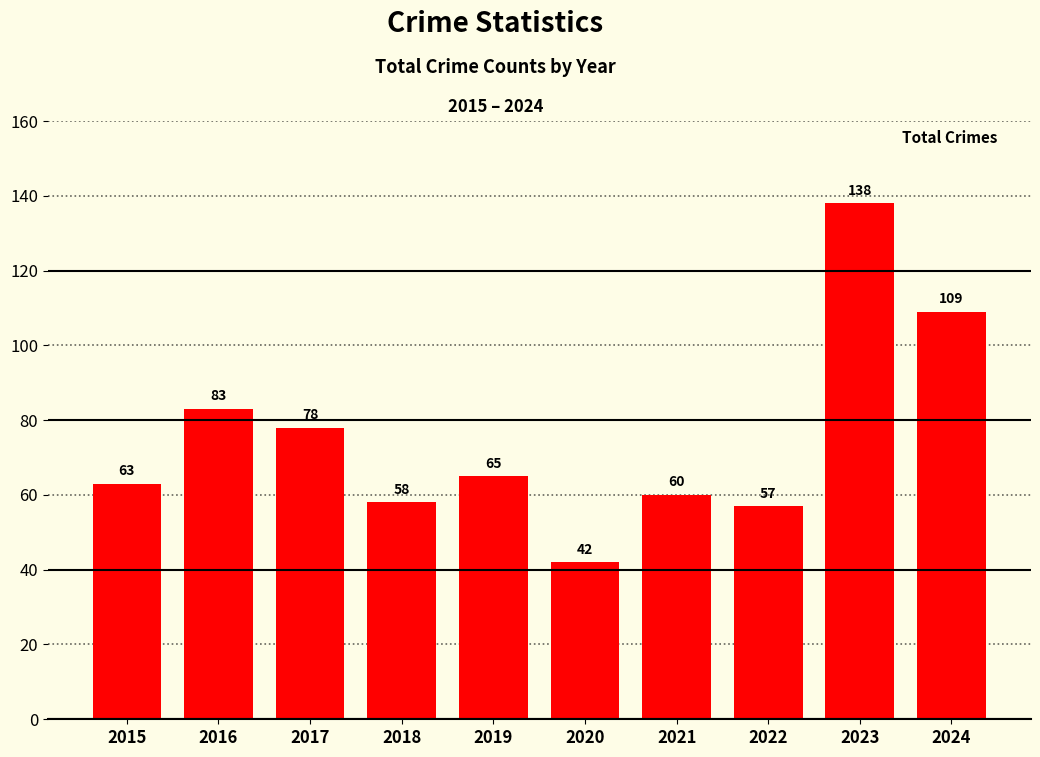

Is it true that the value at 2024 is 192?

False